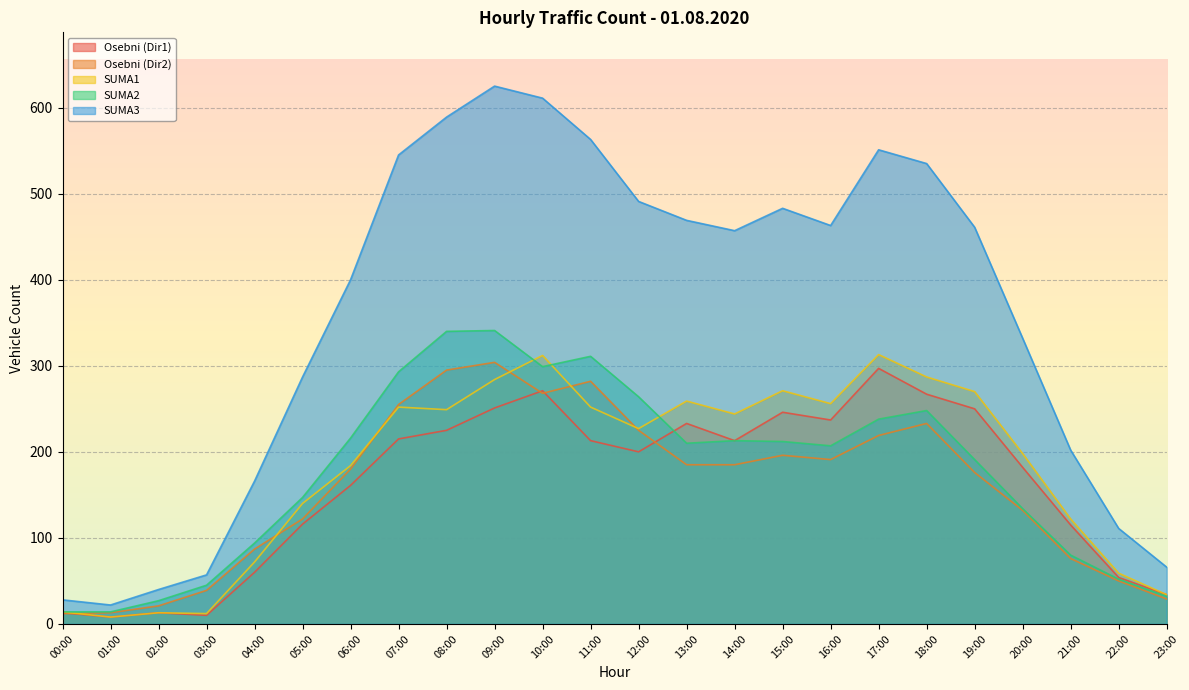

Which series has the largest range (max minus min)?

SUMA3